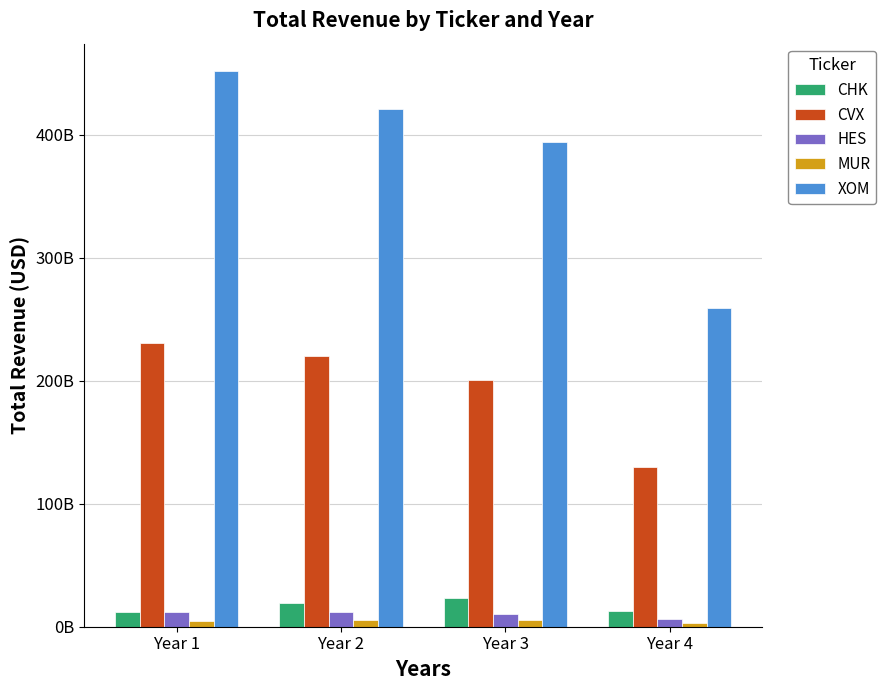

What is the sum of all CHK values?

67285000000